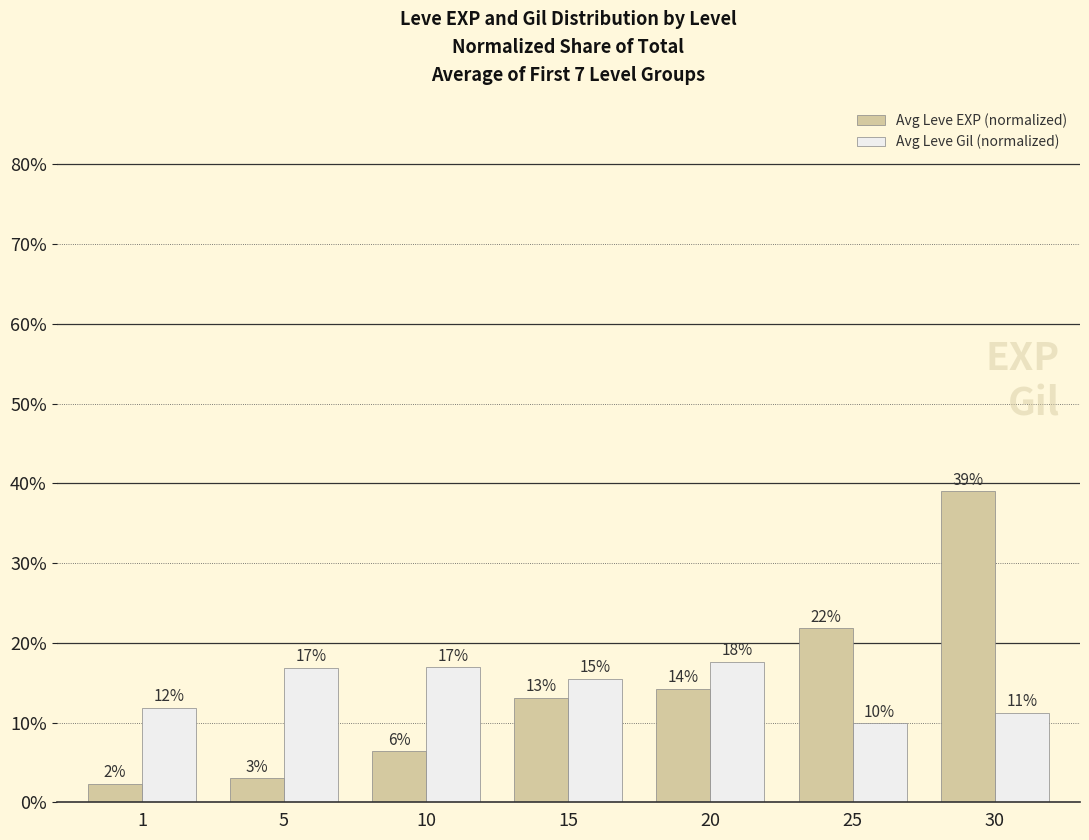

At how many categories does at least one series exceed 0?

7